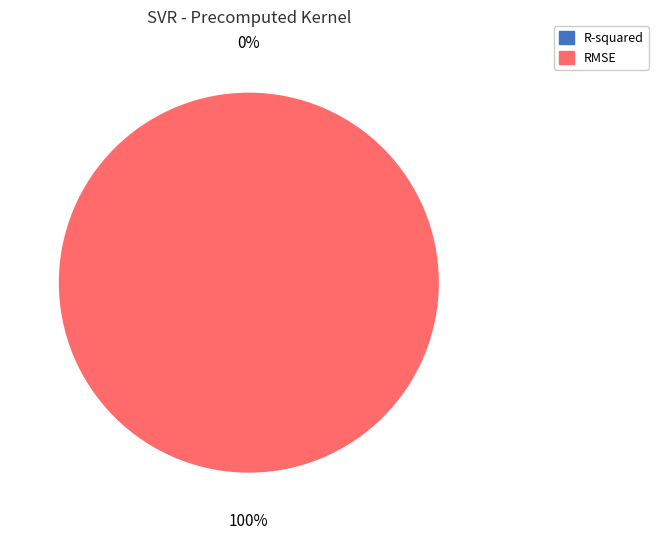

How many segments does this pie chart have?

2